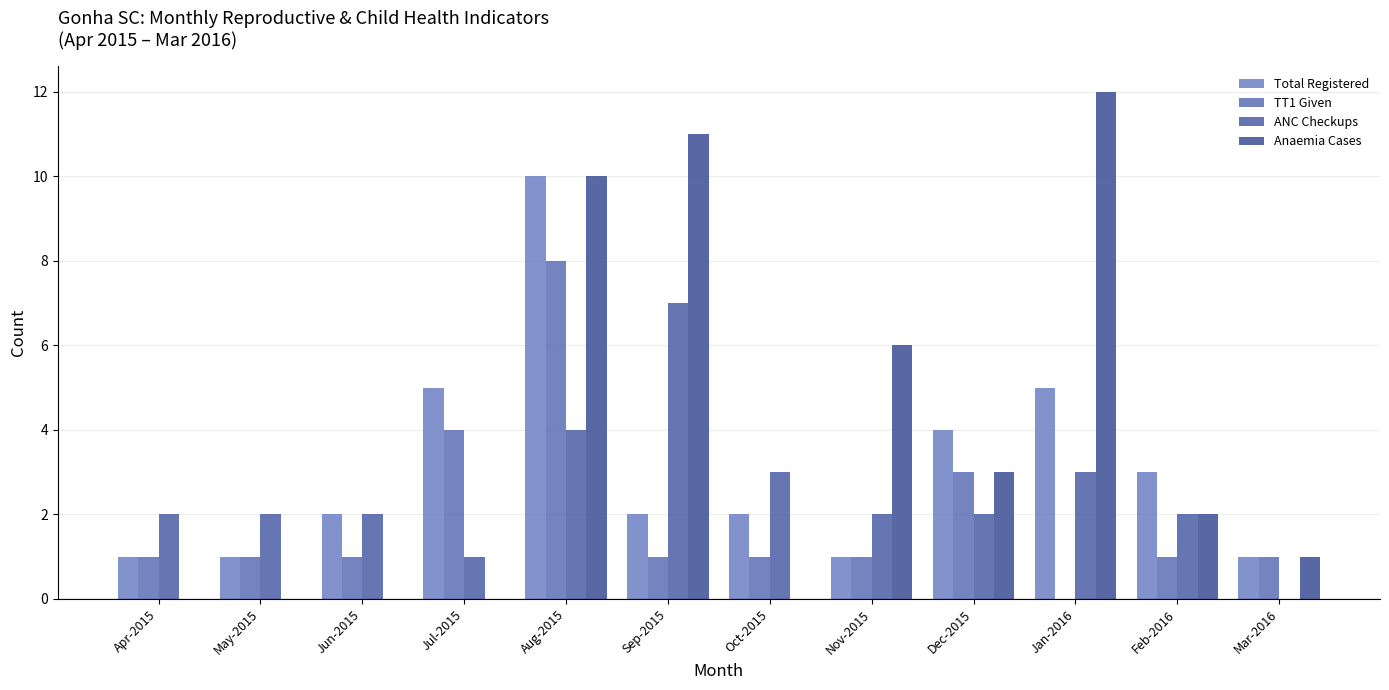

Which series has the largest range (max minus min)?

Anaemia Cases